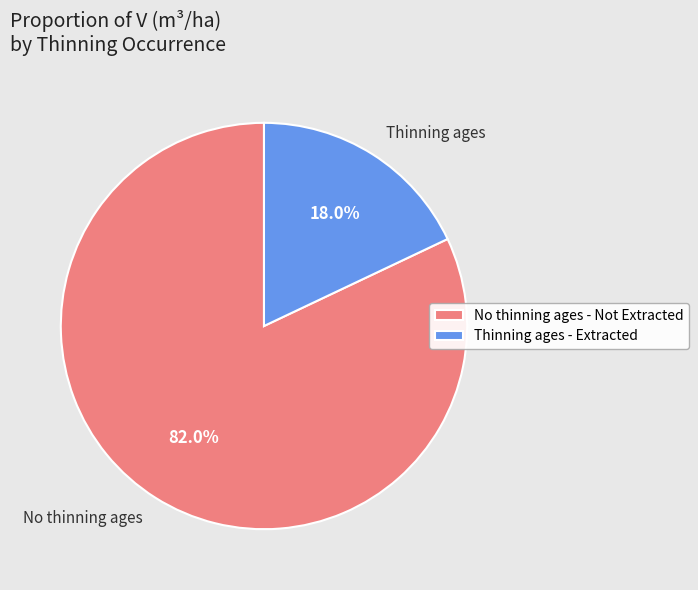

How many segments does this pie chart have?

2